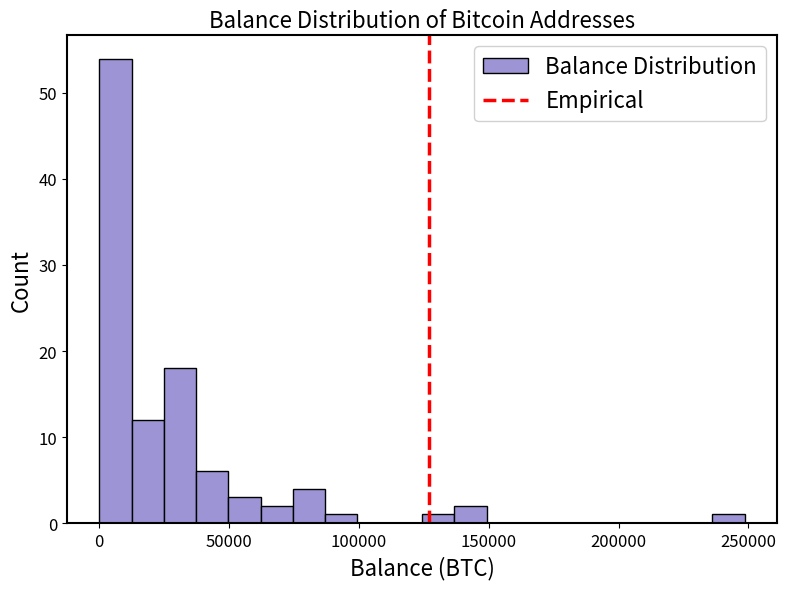

Read against the x-axis, roughly where is the centre of the tallest bar?

5000